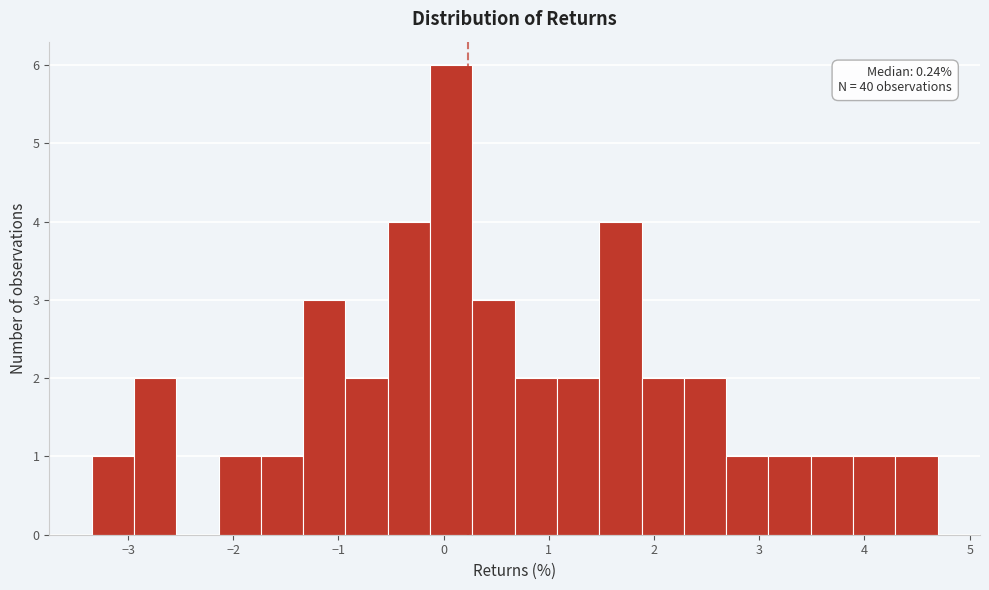

Which range on the x-axis has the tallest bar?

-0.1 to 0.3